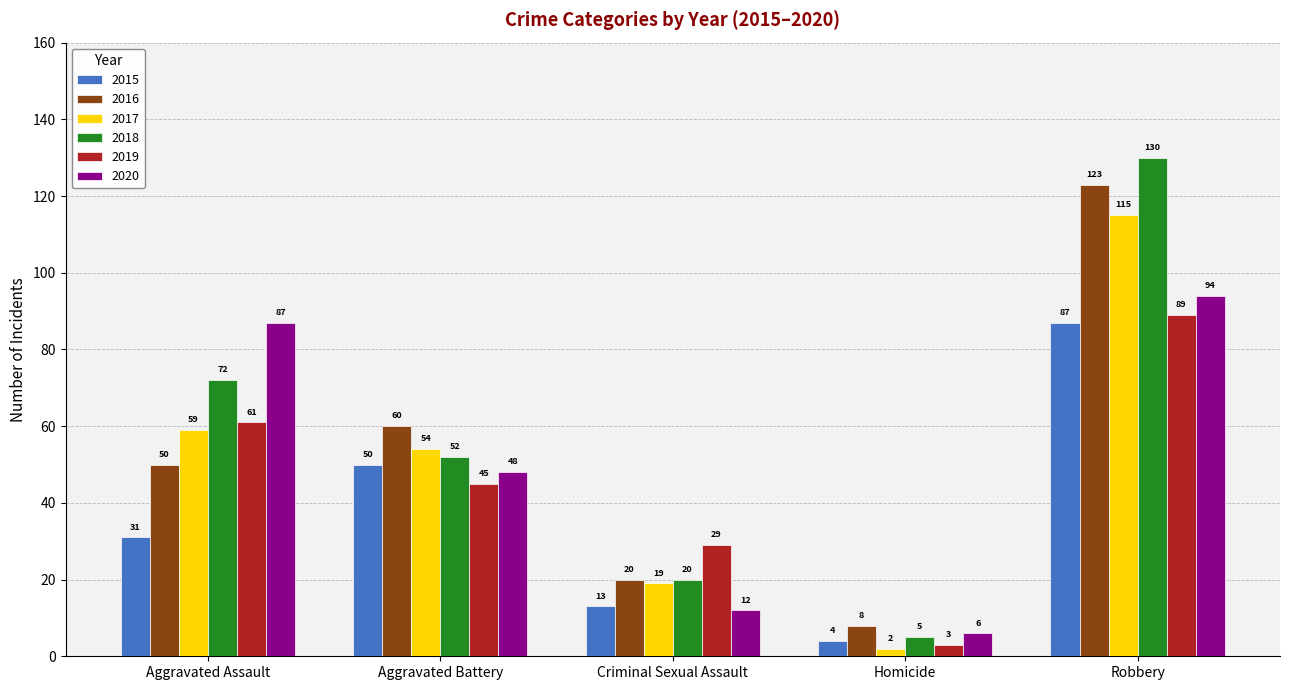

How many bars are there in each group?

6